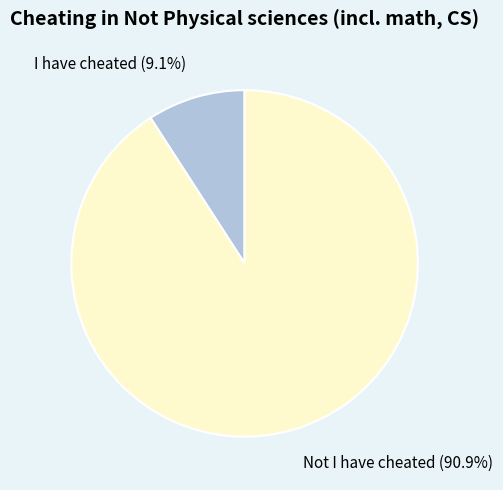

What percentage is the I have cheated slice, to the nearest percent?

9%